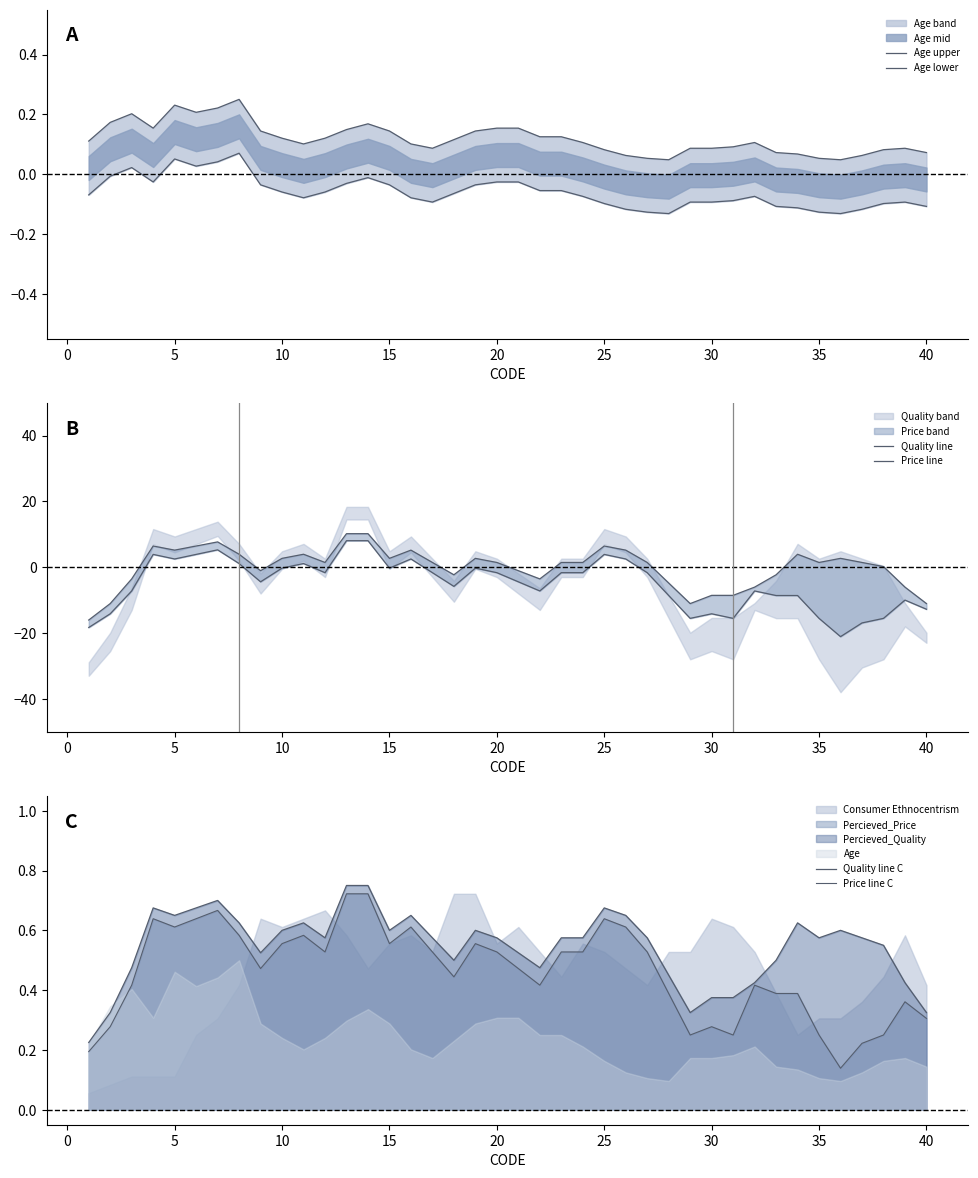

How many intersections are there between Quality line and Price line C?

10